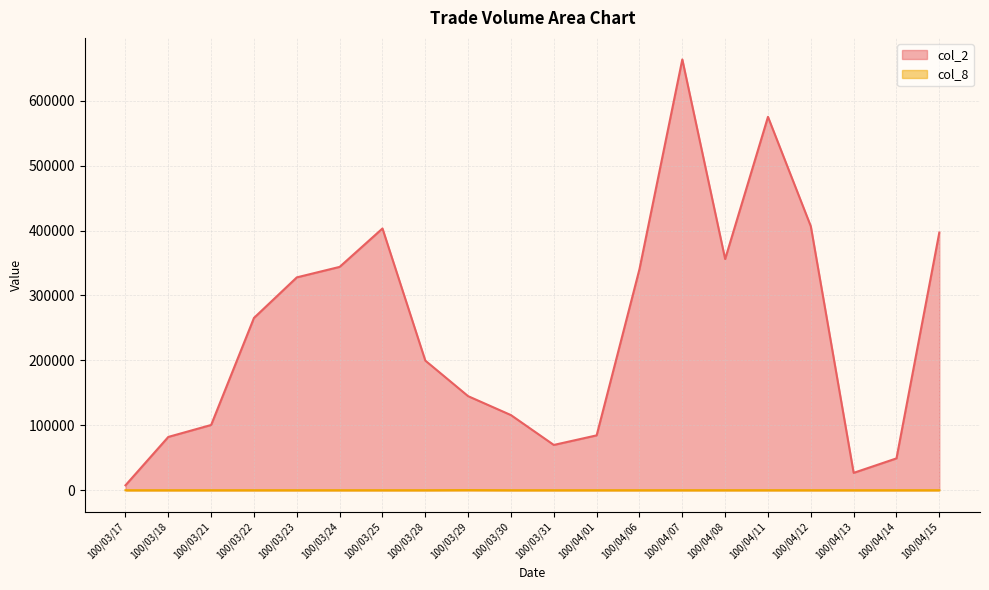

What is the sum of the col_2 values at 100/03/25 and 100/03/23?

730910